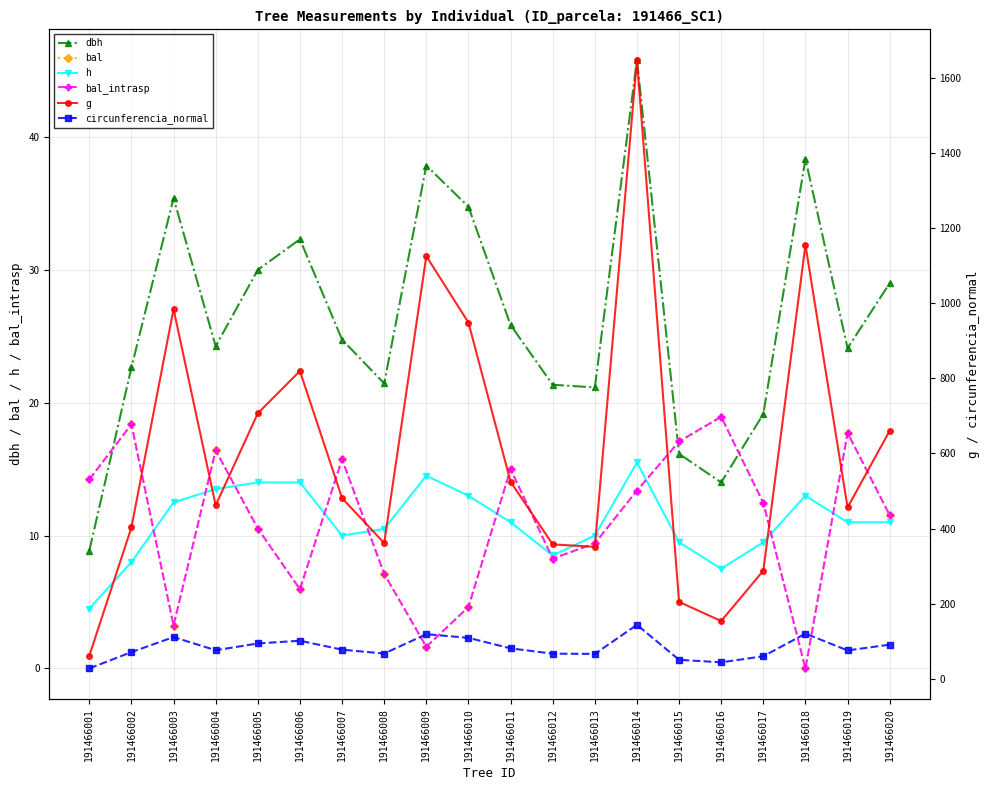

What is the total value across all series at 191466006?

979.1